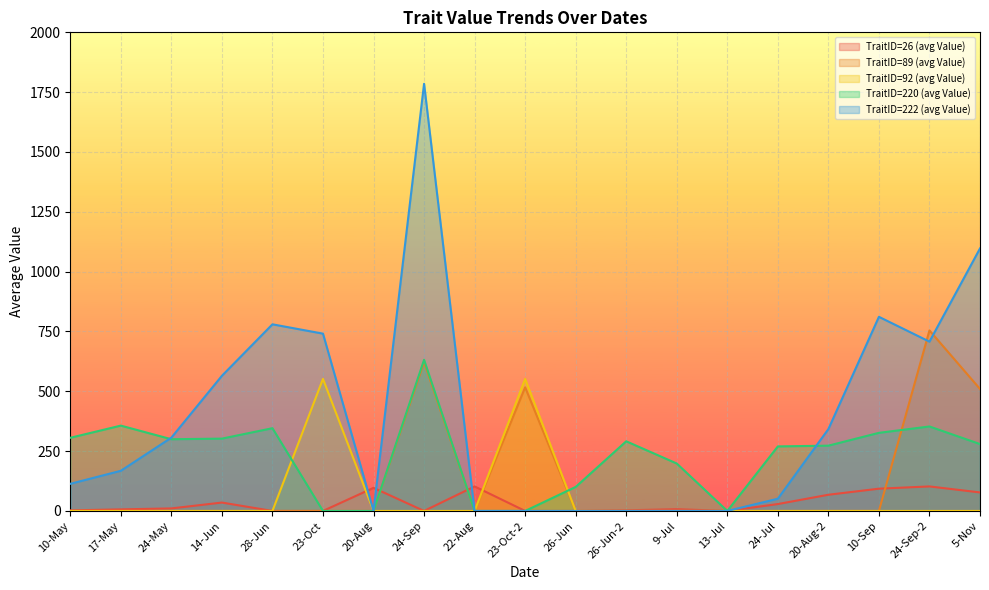

Which series has the largest total across all categories?

TraitID=222 (avg Value)